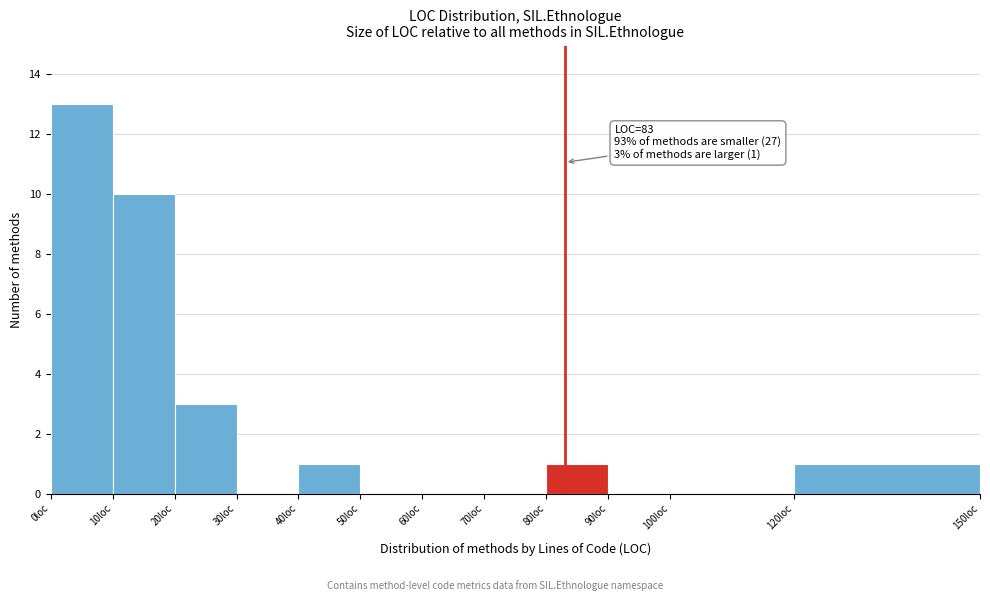

Which range on the x-axis has the tallest bar?

0 to 10